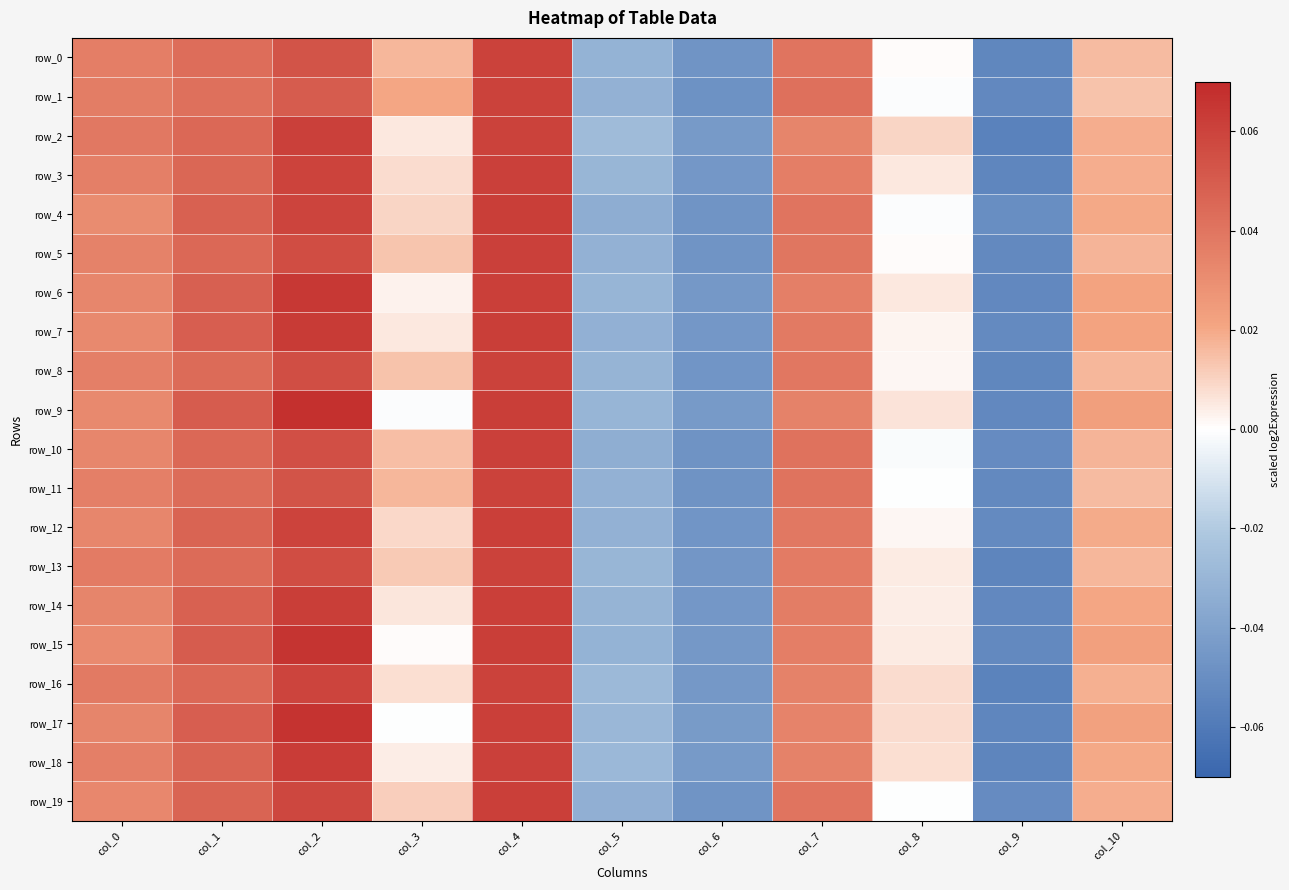

The value of row_0 at col_10 is 0.0. True or false?

True